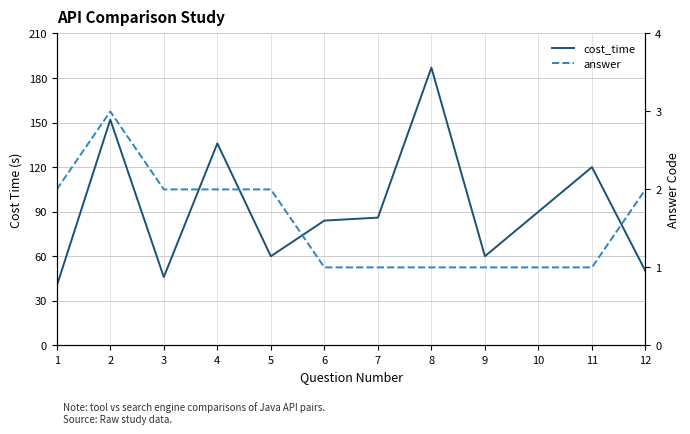

Which has a higher value, 11 or 7?

11